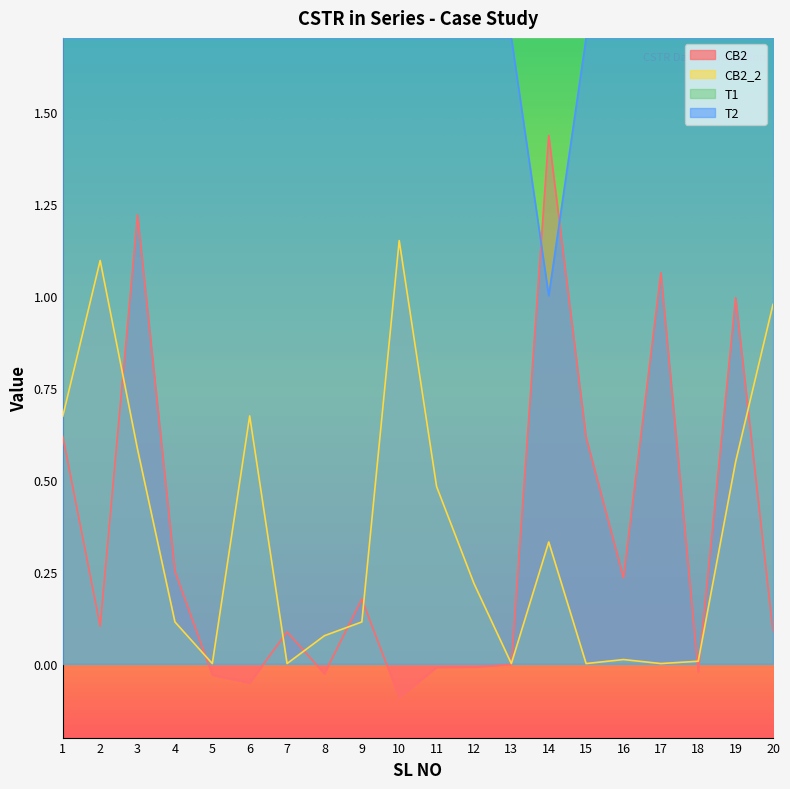

Which has a higher value, 8 or 13?

13